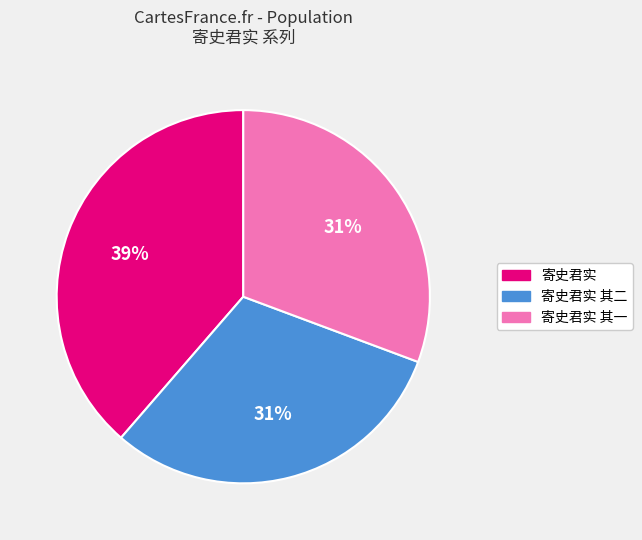

To the nearest percent, what is the difference between the largest and smallest slice percentages?

8%